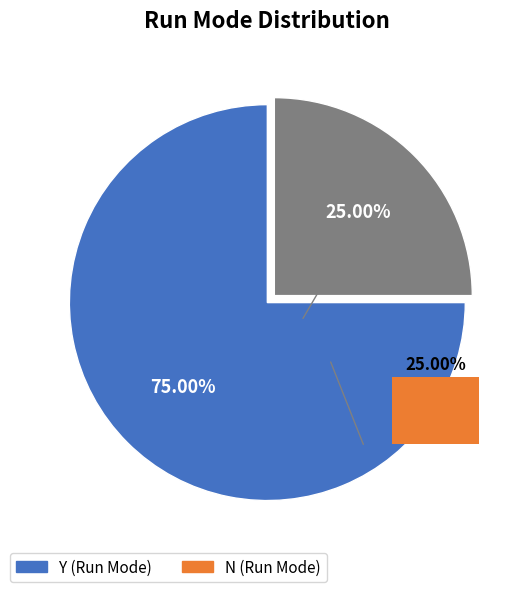

What is the largest slice in the pie chart?

Y